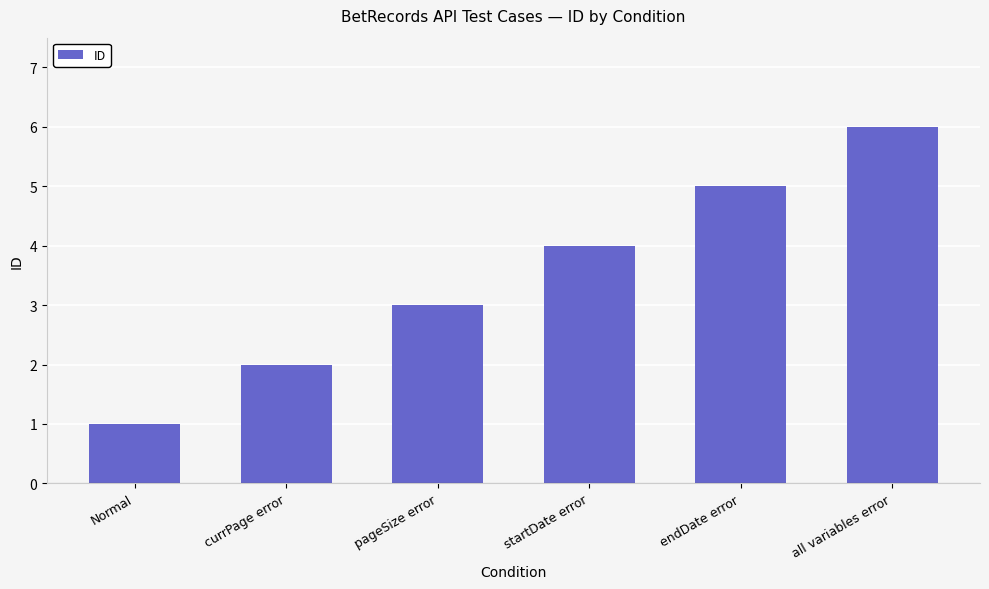

Reading left to right, extract all data points from this chart.

Normal=1	currPage error=2	pageSize error=3	startDate error=4	endDate error=5	all variables error=6